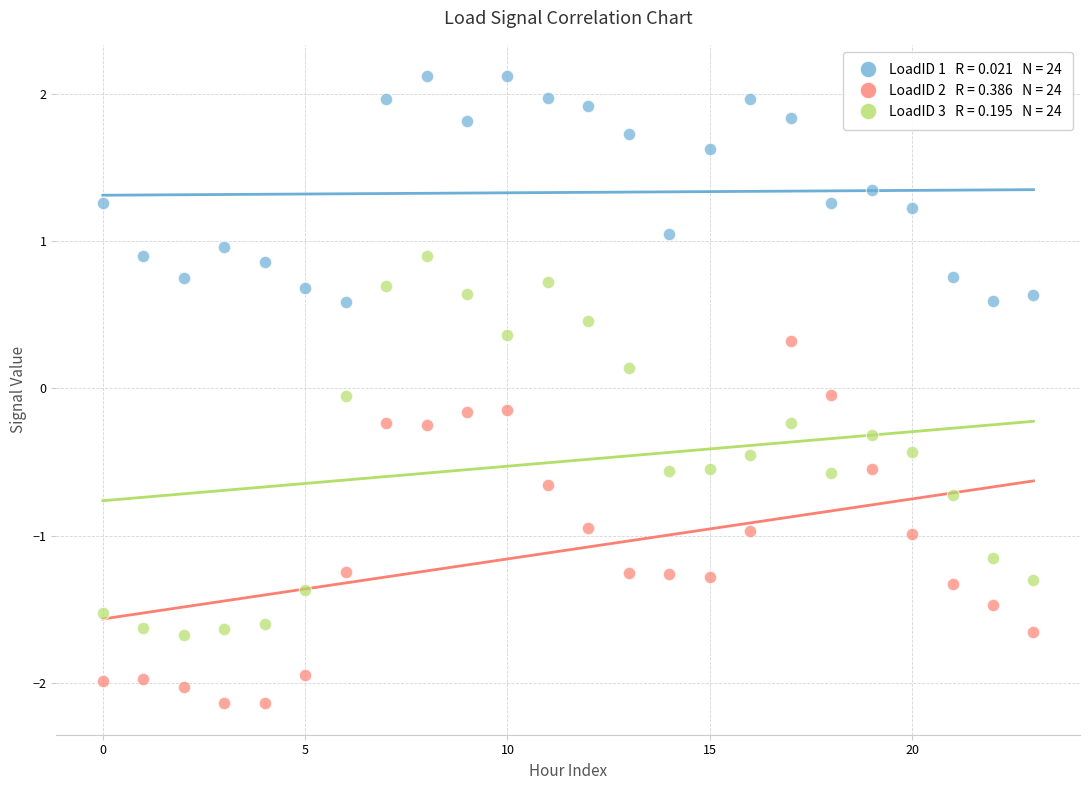

Across all data points, what is the range of Y values (max minus min)?

4.3